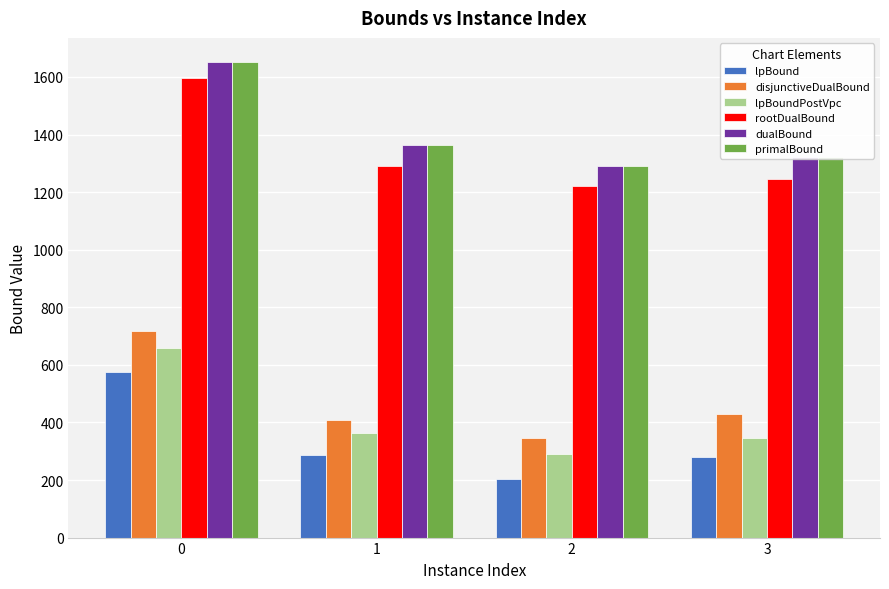

What is the total value across all series at 2?

4643.5